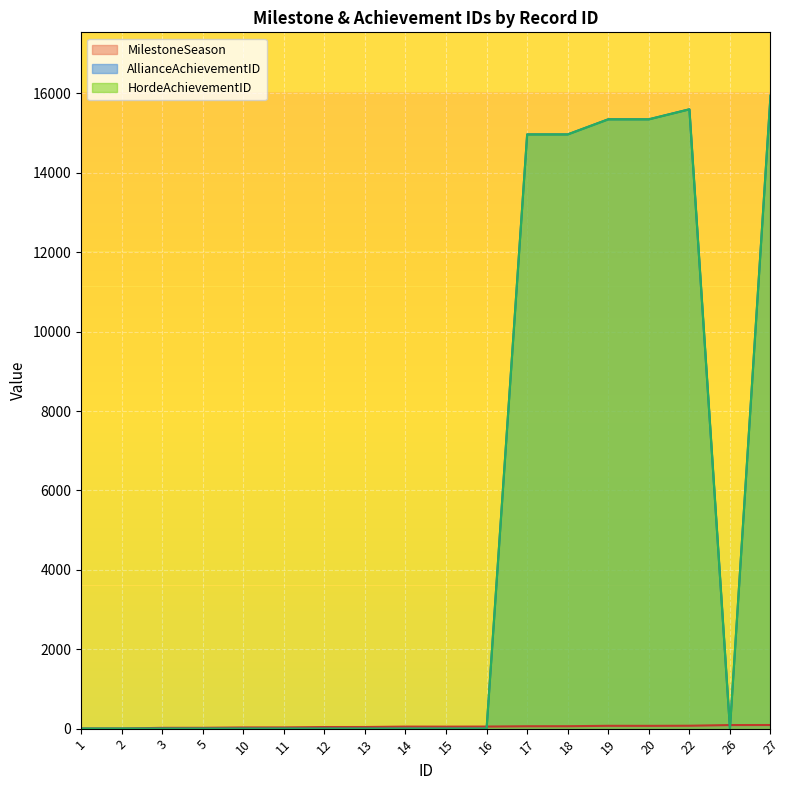

How many data points in HordeAchievementID are above 0?

6